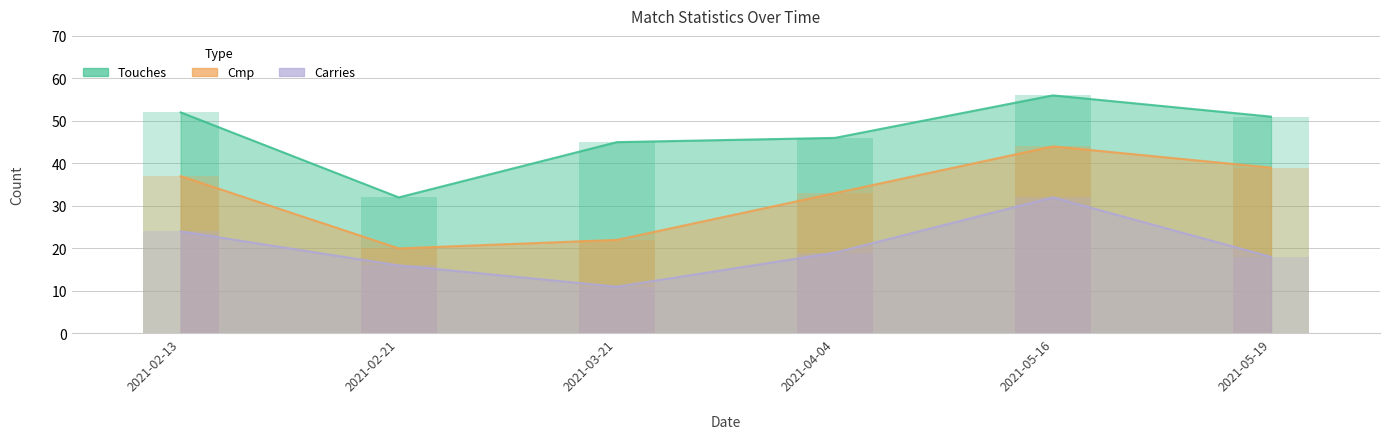

At which label does Cmp reach its peak?

2021-05-16